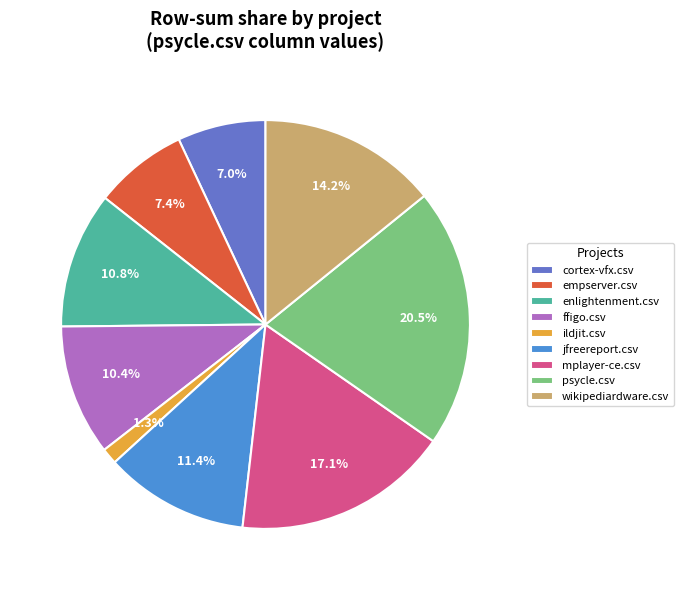

Is it true that psycle.csv is 29% of the pie?

False